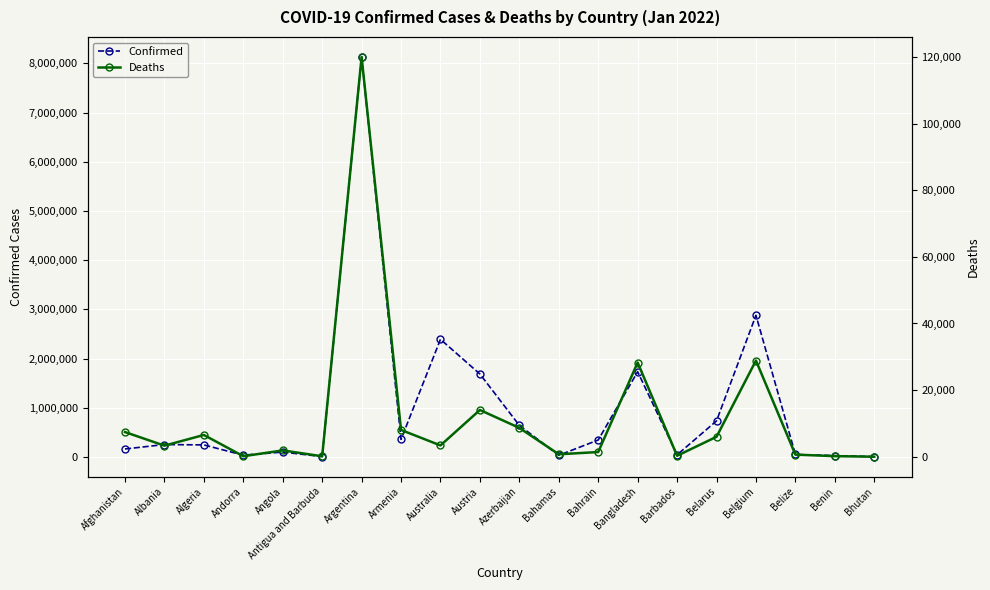

Which has a higher value, Belgium or Barbados?

Belgium